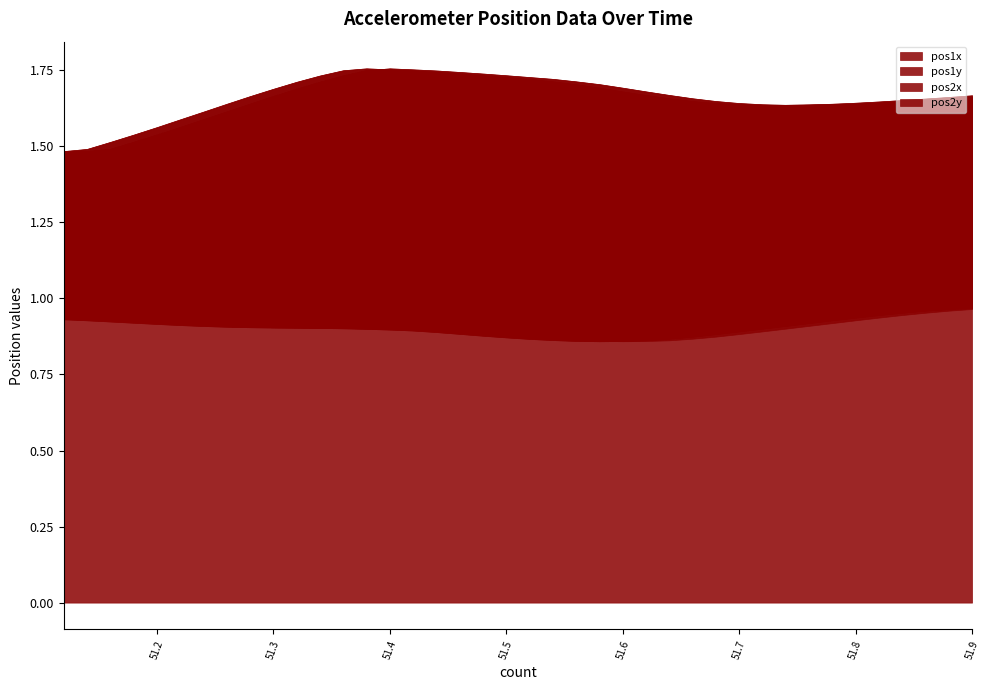

True or false: pos2y has a value of 0.3 at 51.76.

False